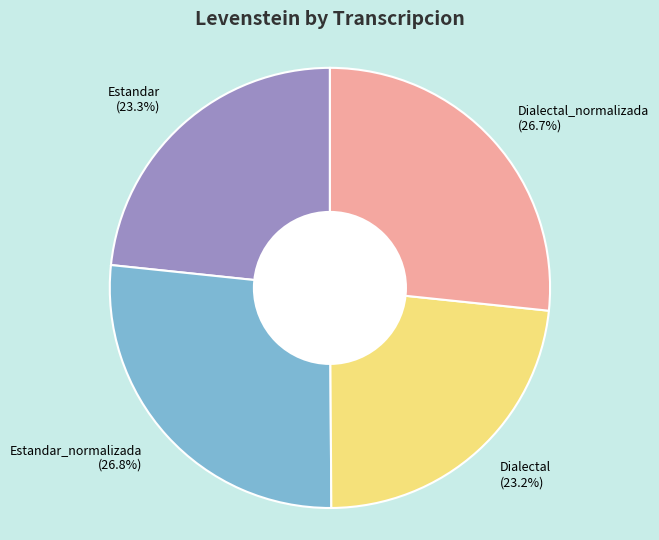

How much of the chart is everything except Estandar (23.3%)?

76.7%